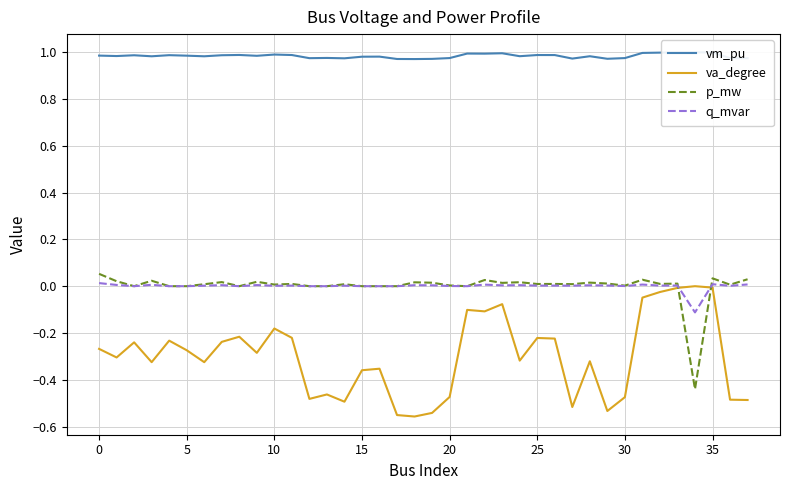

Which series ends up on top after the final intersection of p_mw and va_degree?

p_mw